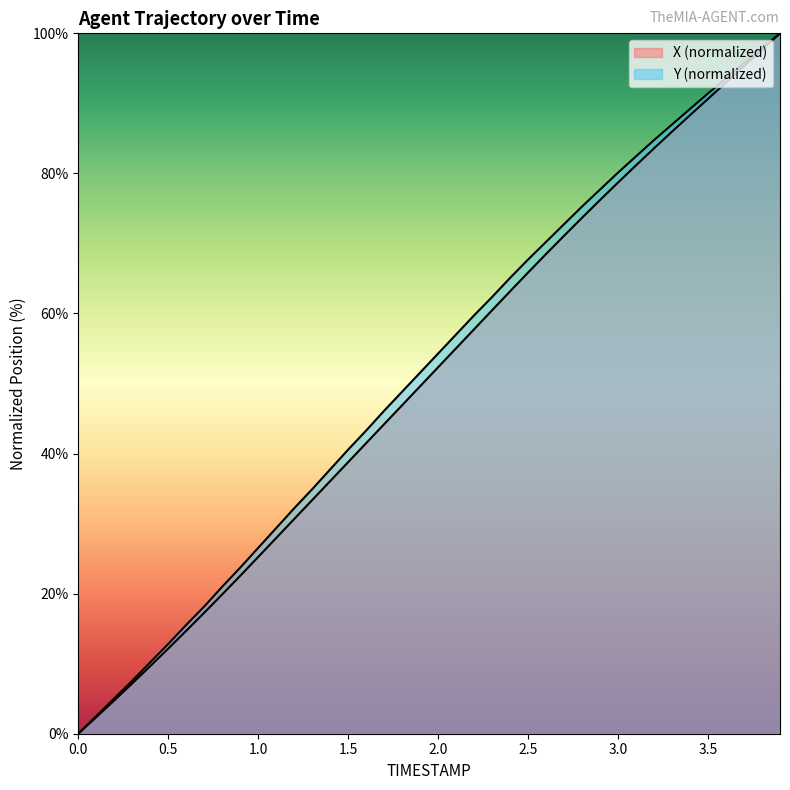

Which series has the largest total across all categories?

Y